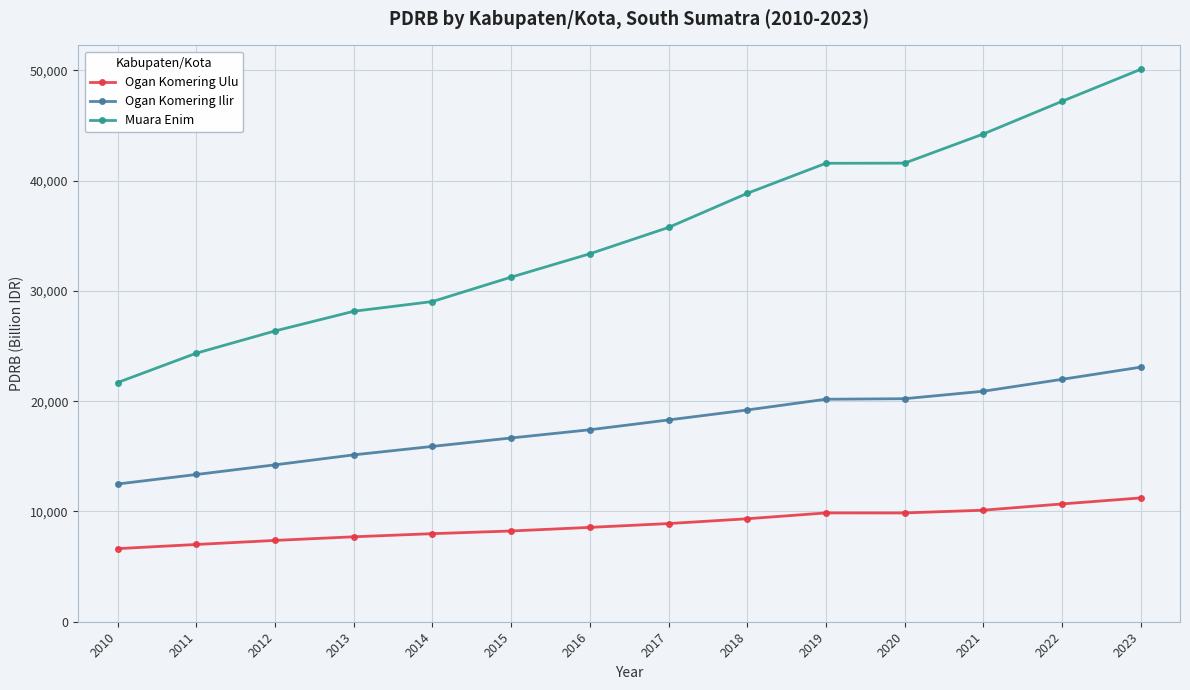

List the series in order of their overall mean, highest first.

Muara Enim, Ogan Komering Ilir, Ogan Komering Ulu